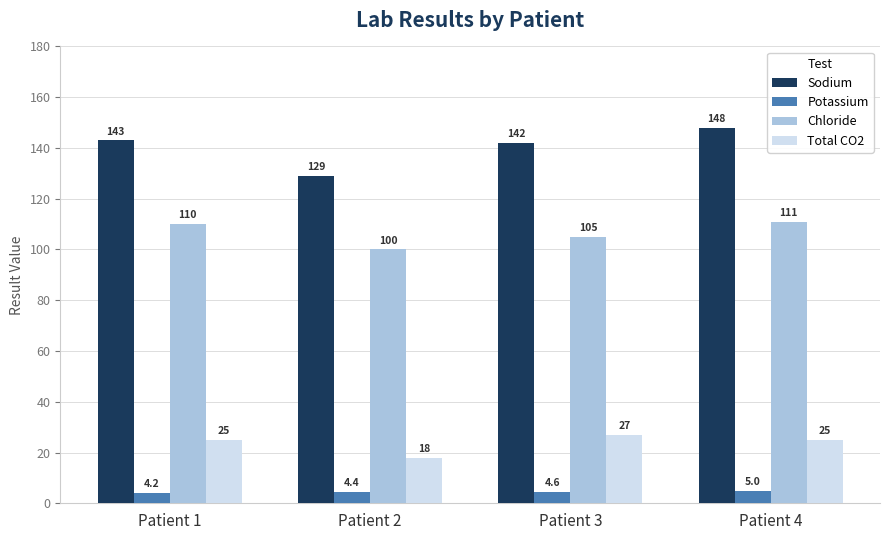

What is the sum of the Sodium values at Patient 2 and Patient 4?

277.0